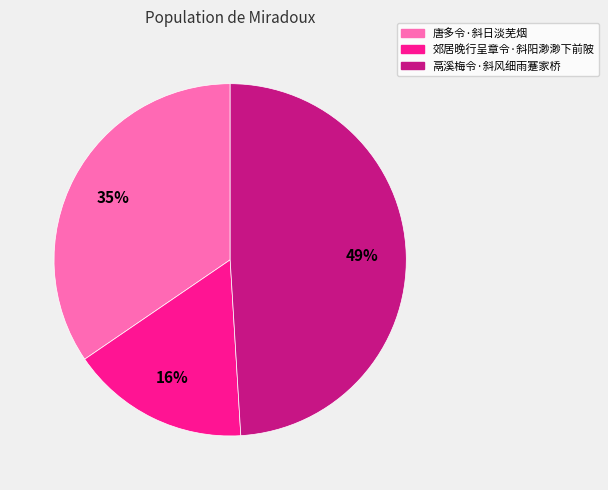

Do 鬲溪梅令·斜风细雨蹇家桥 and 郊居晚行呈章令·斜阳渺渺下前陂 together represent more than half of the pie?

Yes